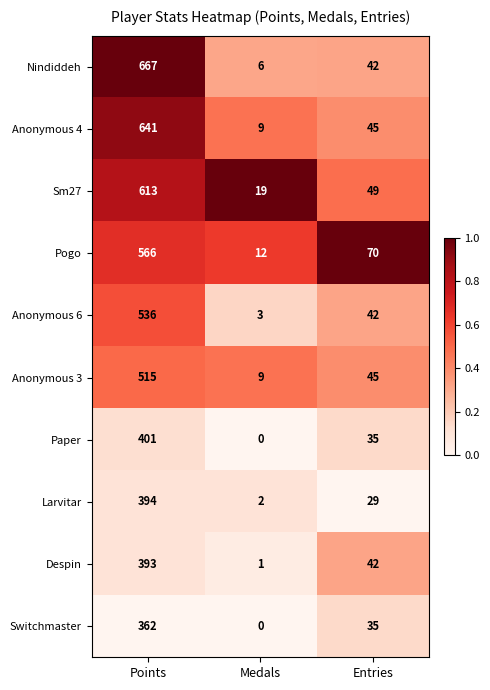

Rank the series by their maximum value, from highest to lowest.

Nindiddeh, Anonymous 4, Sm27, Pogo, Anonymous 6, Anonymous 3, Paper, Larvitar, Despin, Switchmaster